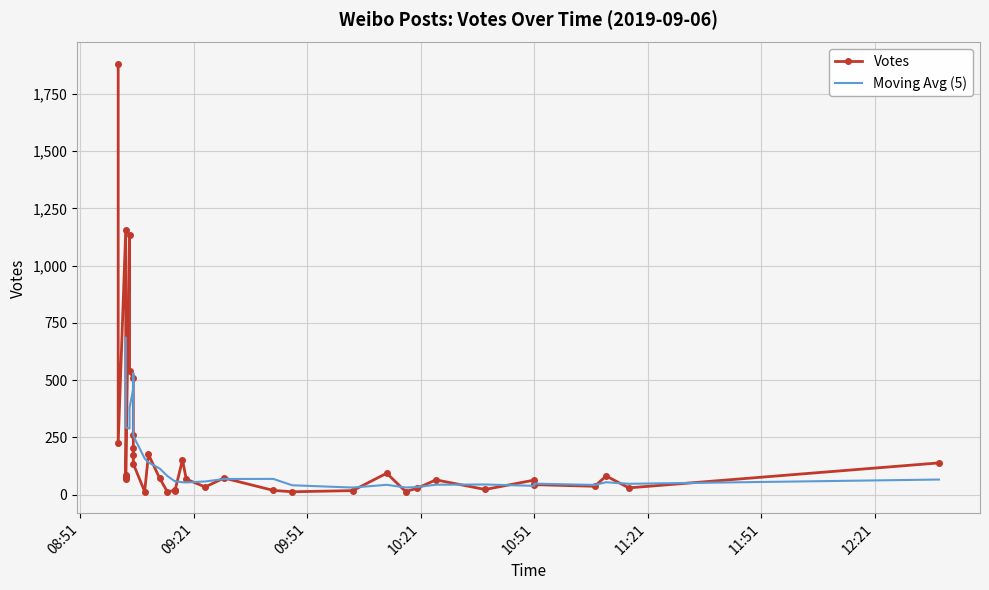

Between 2019-09-06 09:03 and 2019-09-06 09:47, which is larger?

2019-09-06 09:03